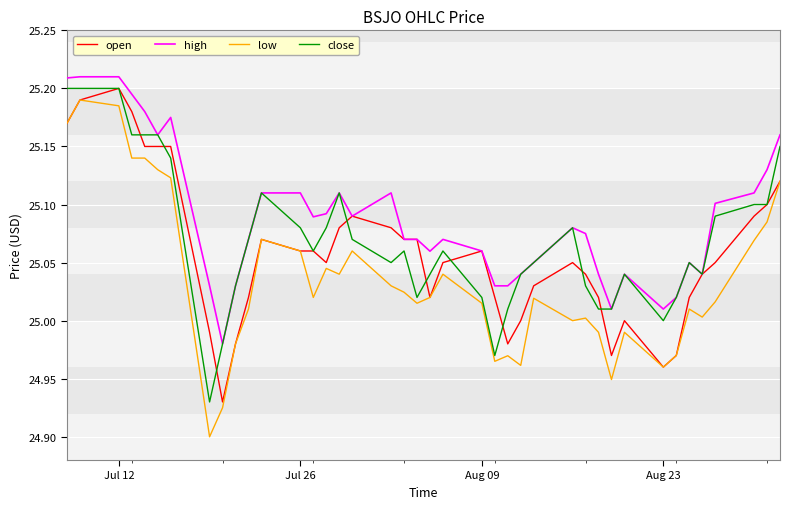

Which series has the widest spread of values?

low